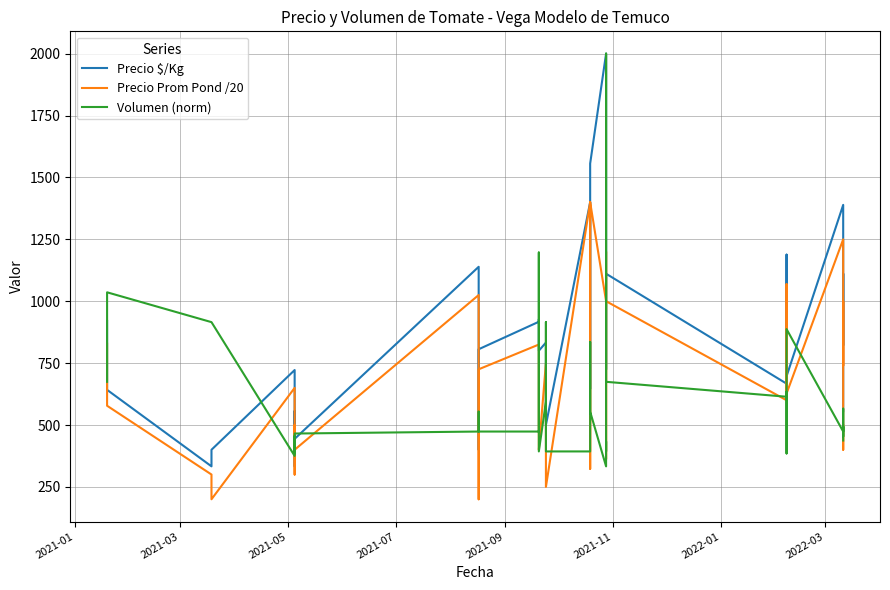

List the series in order of their overall mean, lowest first.

Volumen (norm), Precio Prom Pond /20, Precio $/Kg